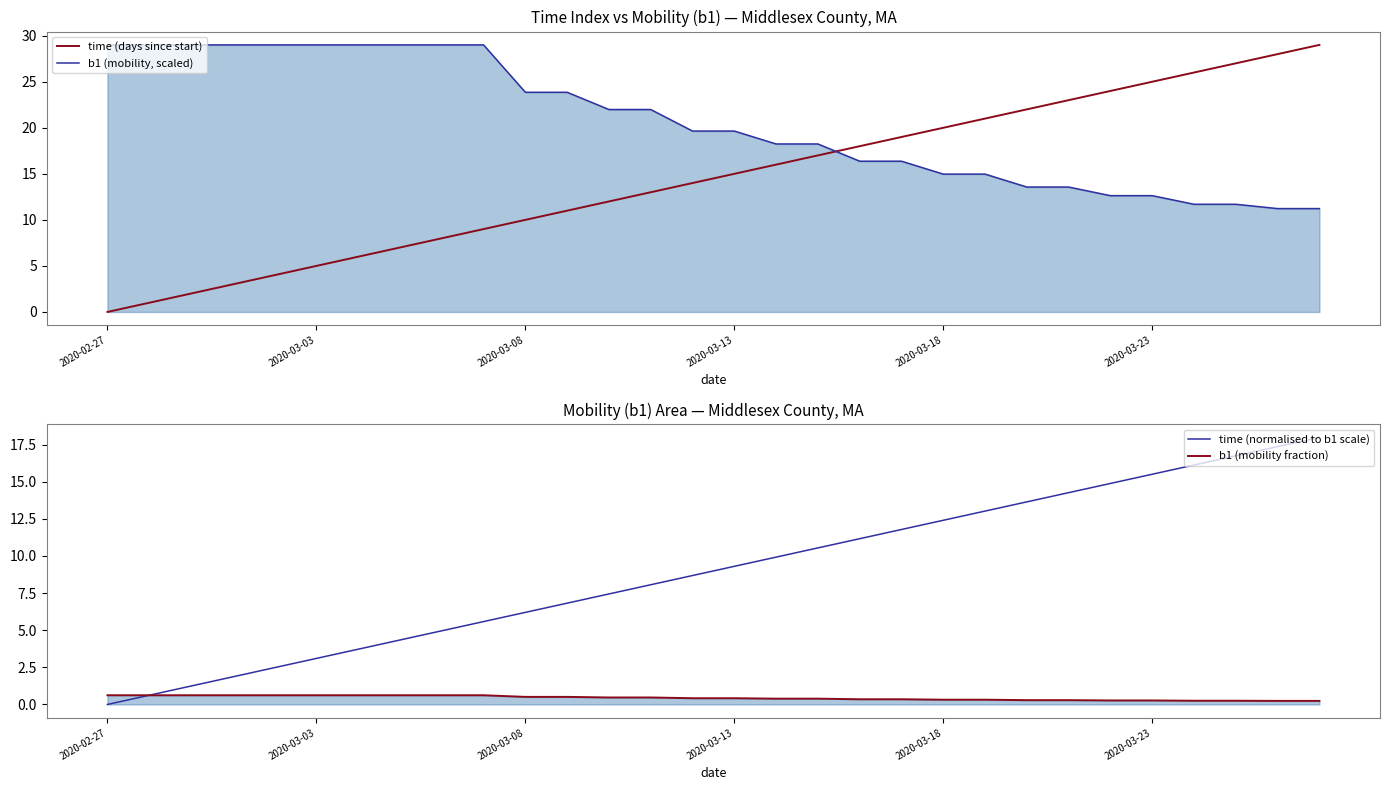

What is the difference between the highest and lowest values at 2020-03-08?

23.3